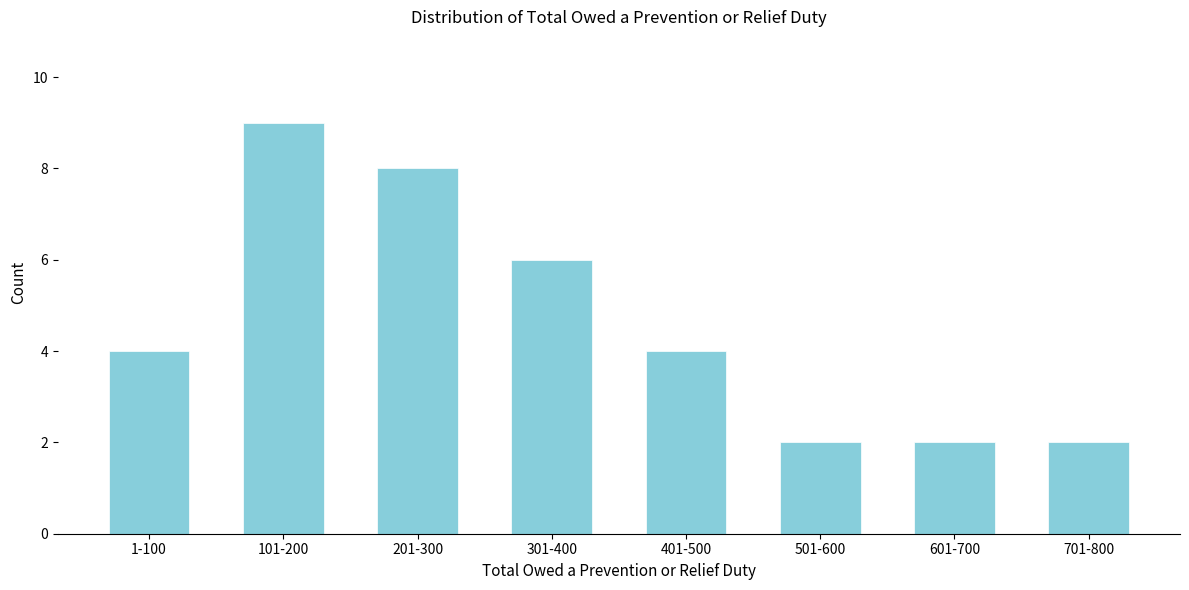

Reading left to right, what are all the values shown in this chart?

1-100=4	101-200=9	201-300=8	301-400=6	401-500=4	501-600=2	601-700=2	701-800=2